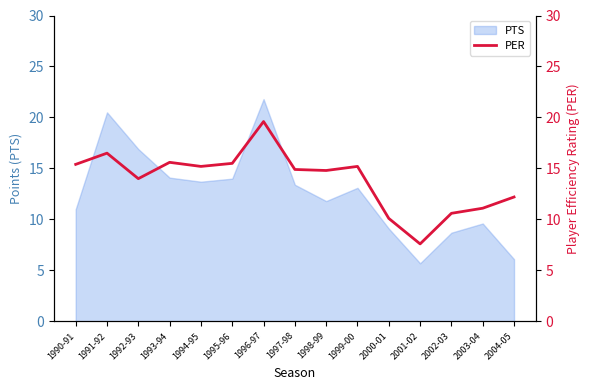

Count the number of values greater than 14.

9